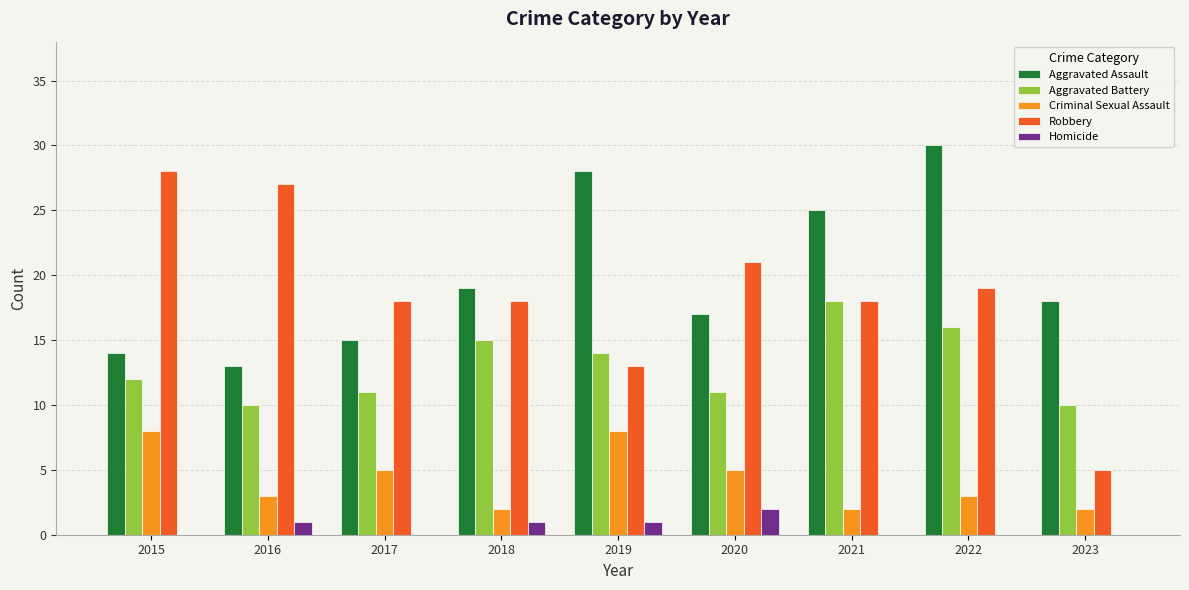

Is the value of Criminal Sexual Assault at 2017 greater than the value of Aggravated Battery at 2019?

No